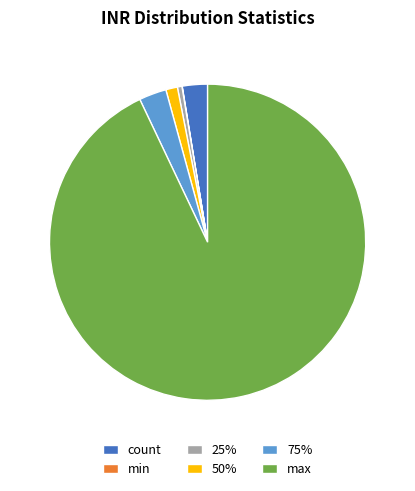

Is it true that 25% is 6% of the pie?

False